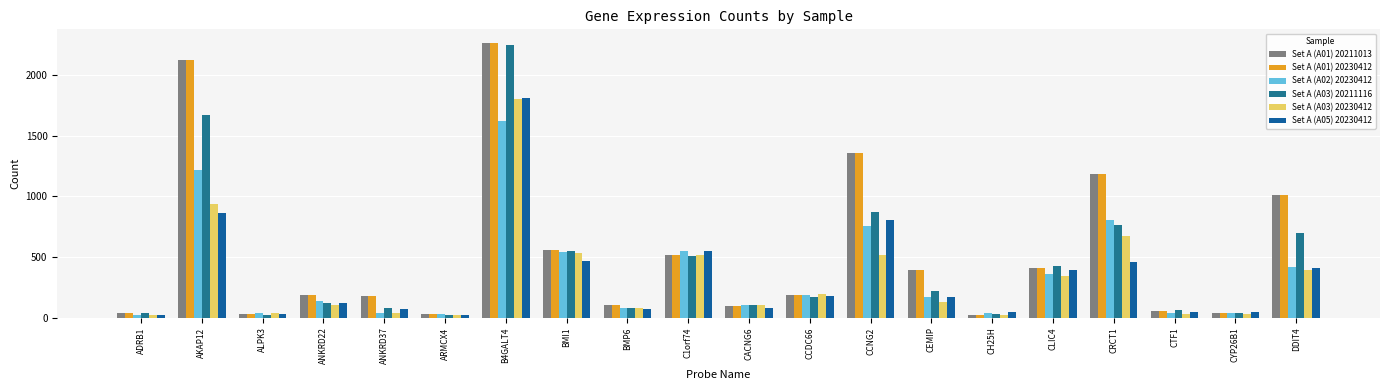

At how many categories does at least one series exceed 1626?

2